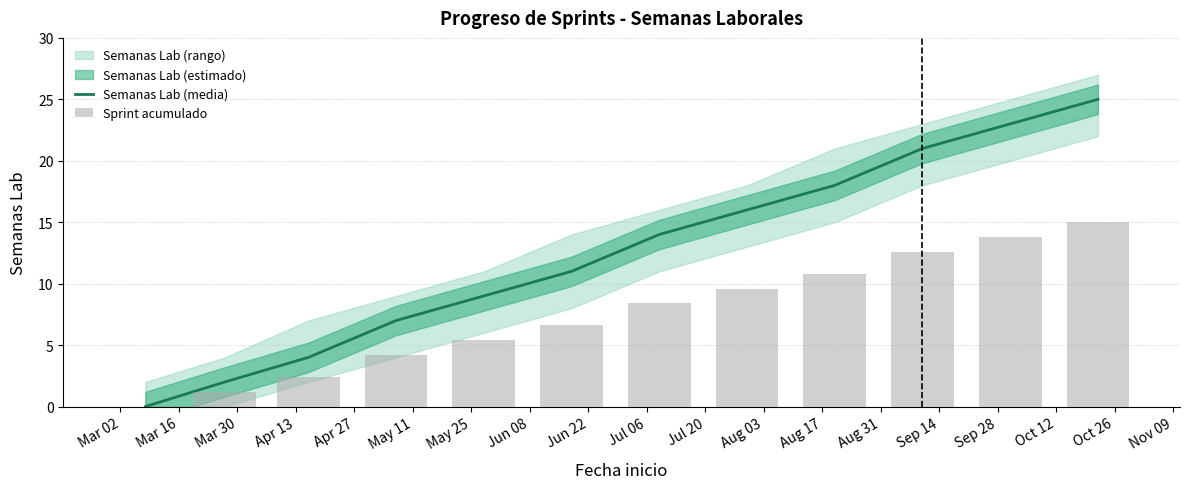

What is the average value of the Sprint acumulado series?

7.5